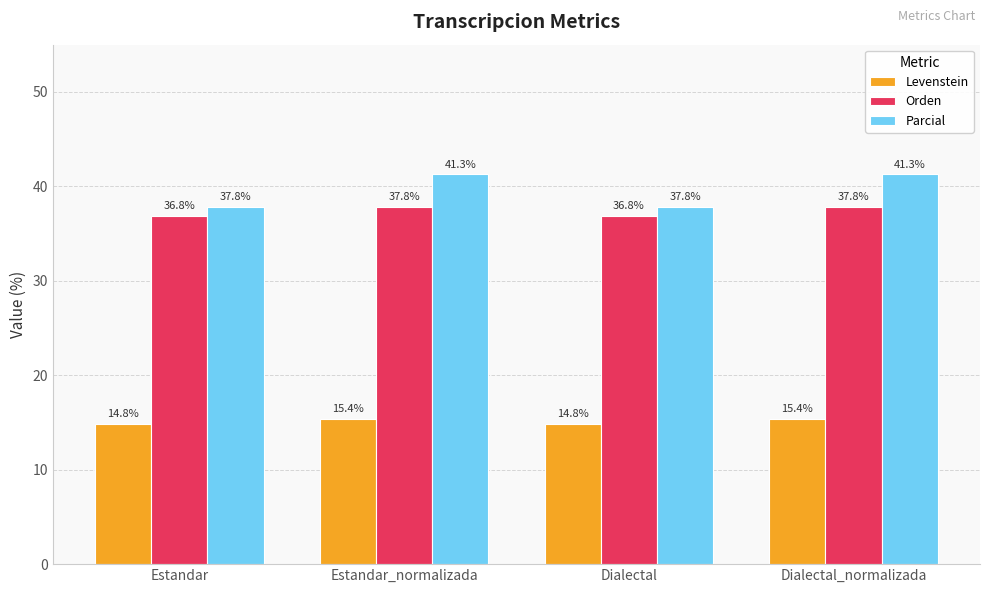

What are all the series names shown in the legend?

Levenstein, Orden, Parcial